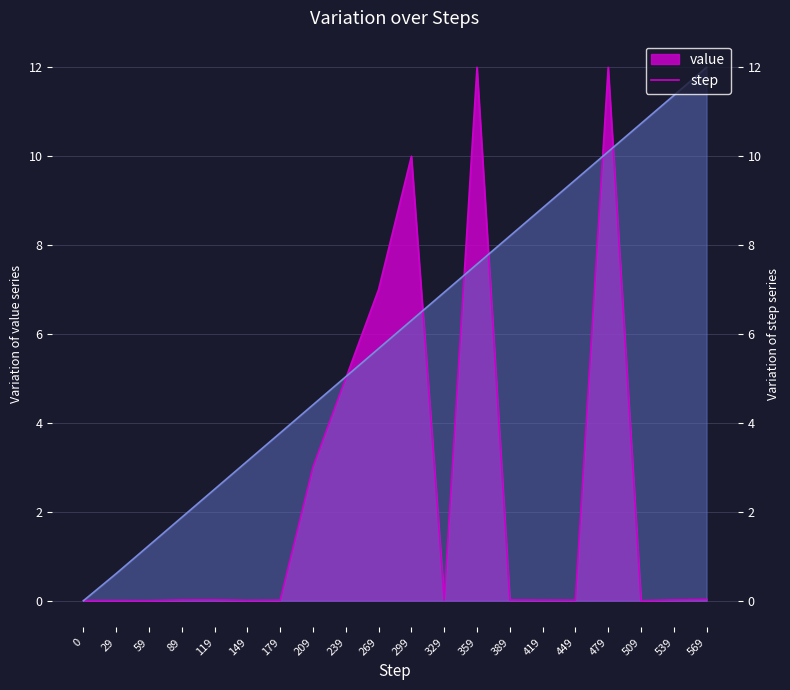

What are all the series names shown in the legend?

value, step